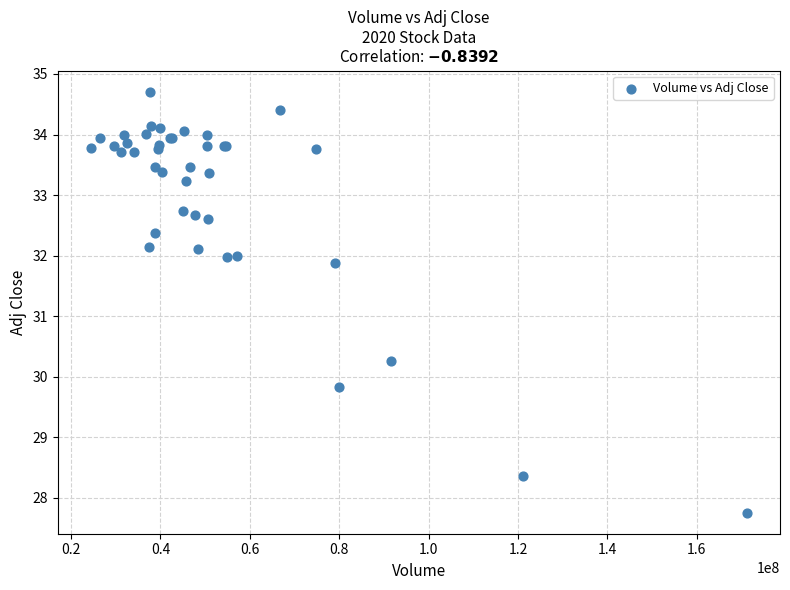

What Y value in the scatter plot is closest to 31?

30.3